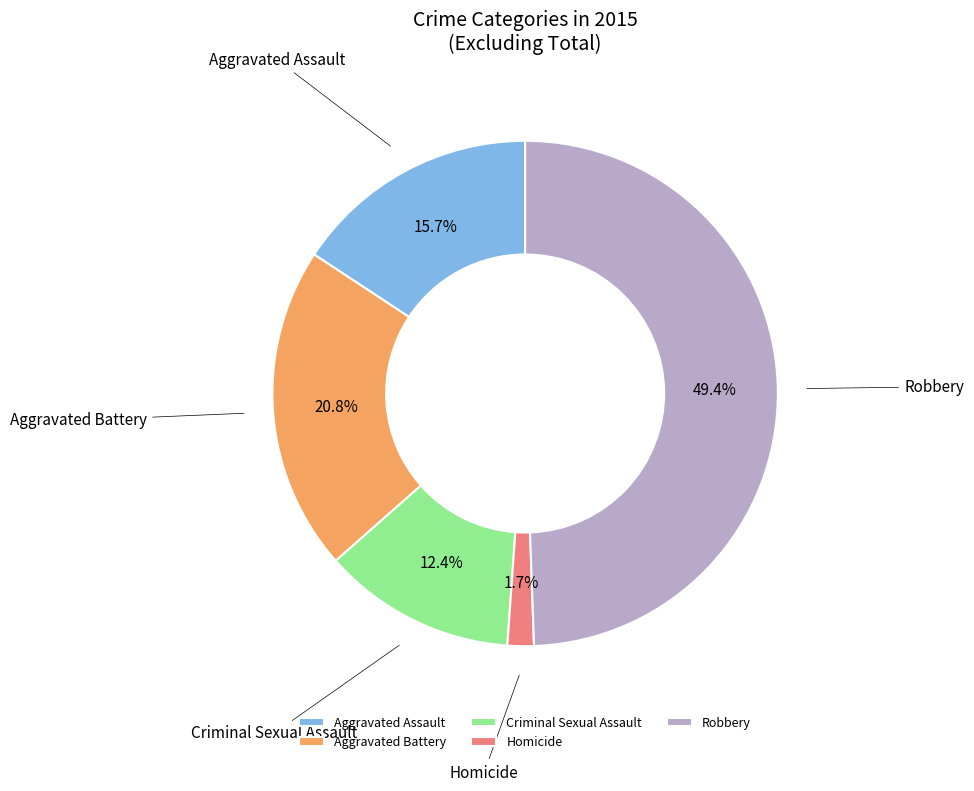

Is Criminal Sexual Assault the majority of the pie?

No